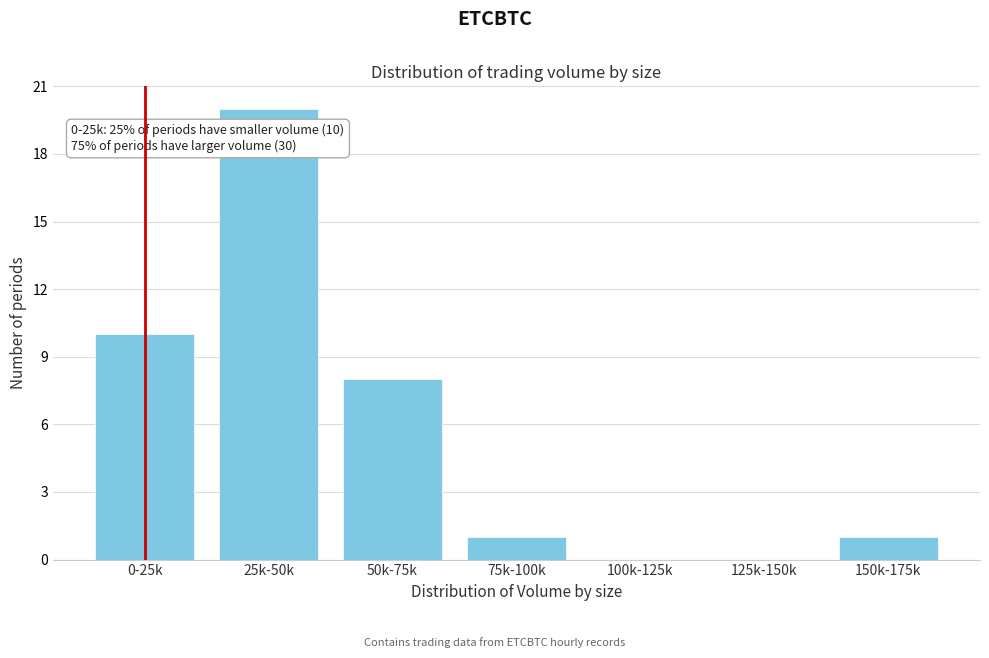

Reading left to right, what are all the values shown in this chart?

0-25k=10	25k-50k=20	50k-75k=8	75k-100k=1	100k-125k=0	125k-150k=0	150k-175k=1